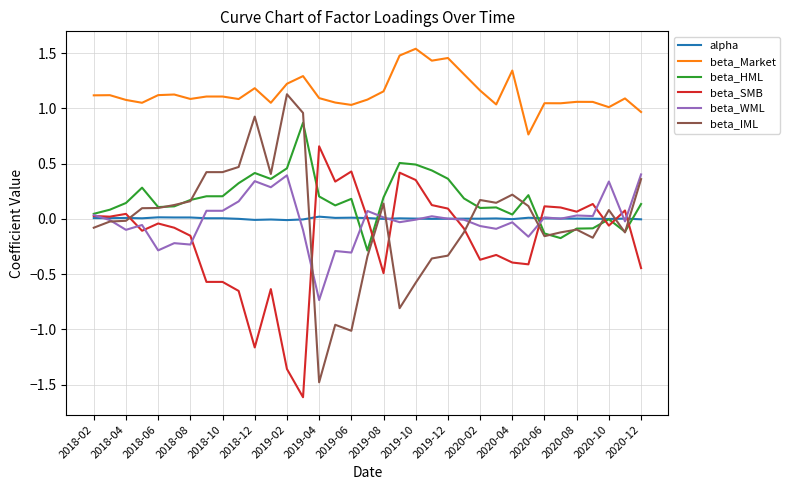

Which series has the widest spread of values?

beta_IML